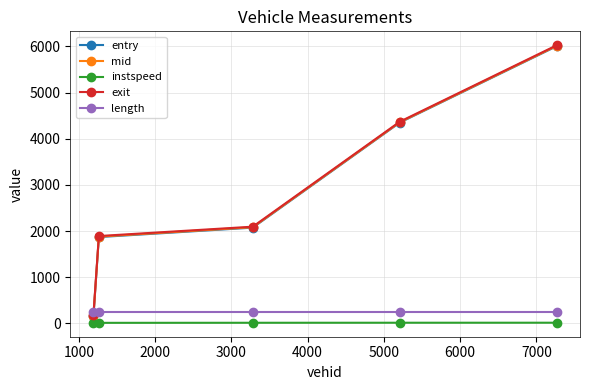

True or false: exit has more than 1 points higher than both neighbors.

False